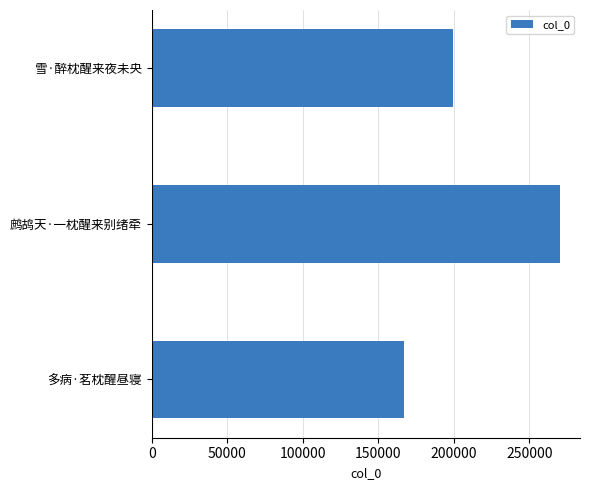

Rank the categories by value from lowest to highest.

多病·茗枕醒昼寝, 雪·醉枕醒来夜未央, 鹧鸪天·一枕醒来别绪牵